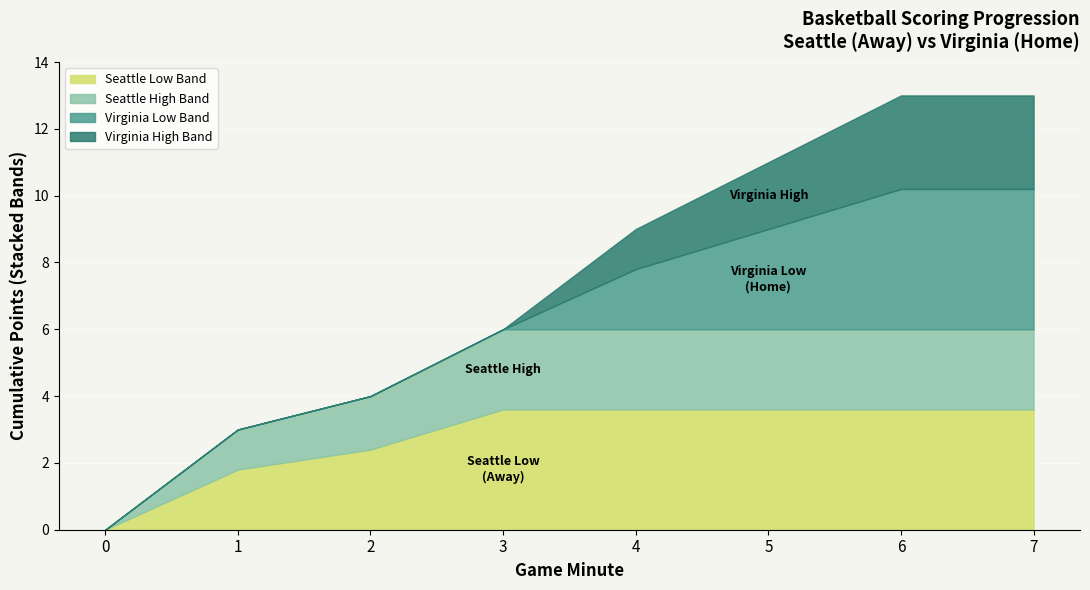

What is the total value across all series at 1?

3.0